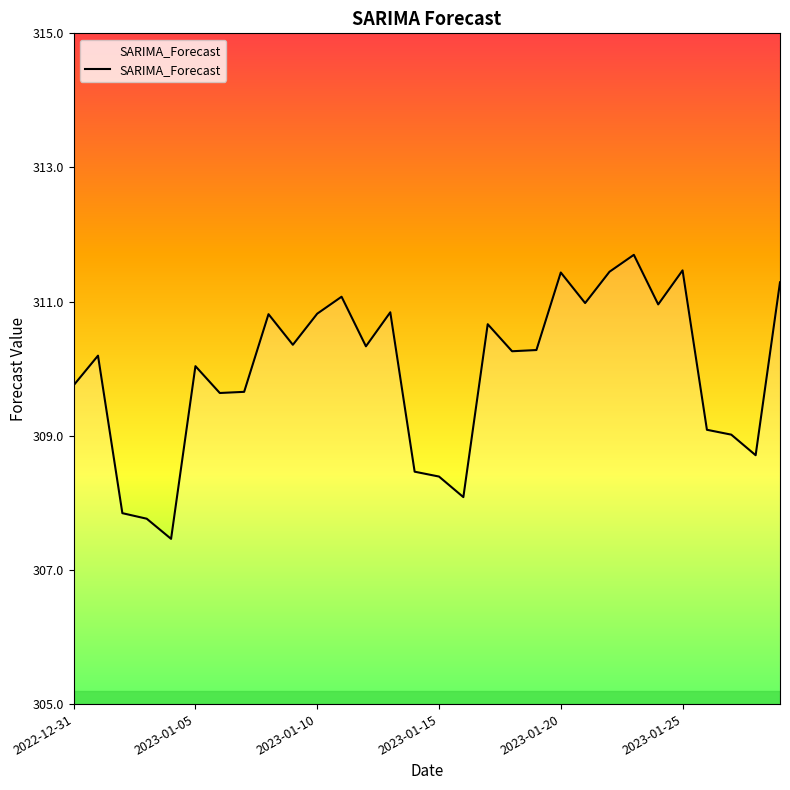

What is the difference between the second highest and minimum values?

4.0